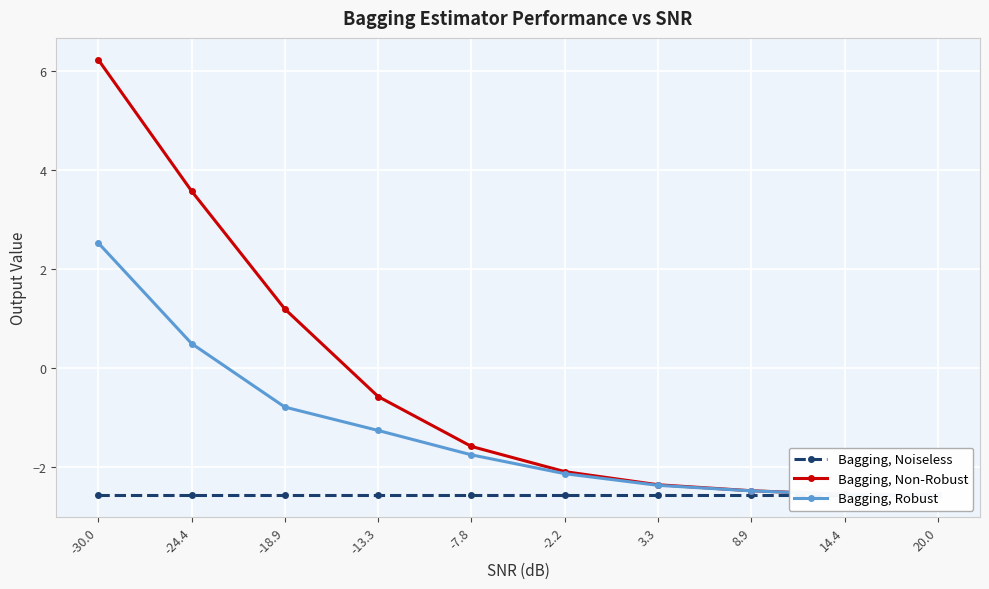

What is the value of the Bagging, Robust point at the 8th from the left?

-2.5